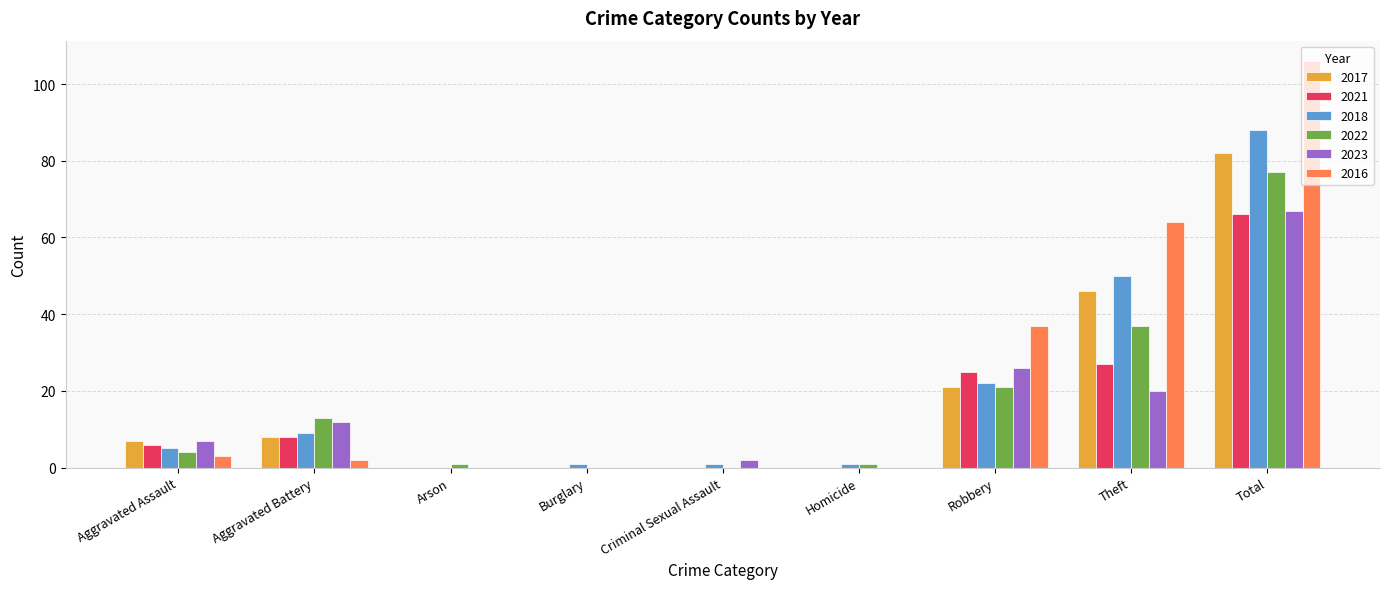

What is the difference between the 2022 values at Robbery and Aggravated Assault?

17